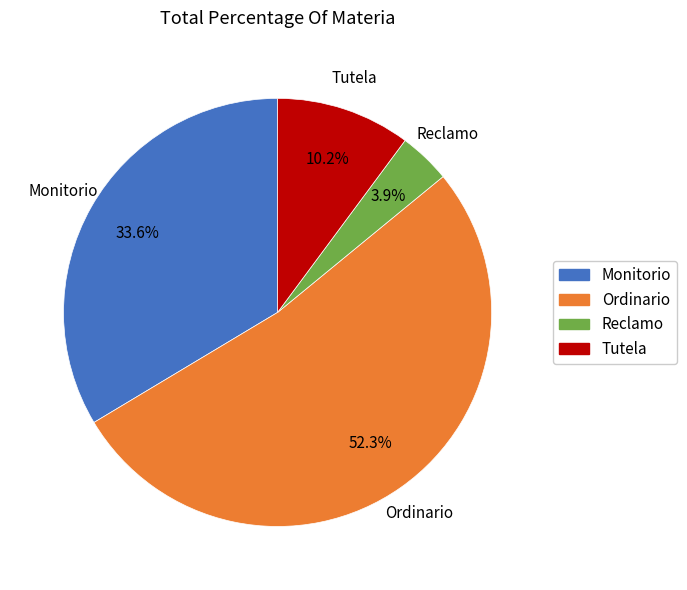

Between Ordinario and Monitorio, which is larger?

Ordinario